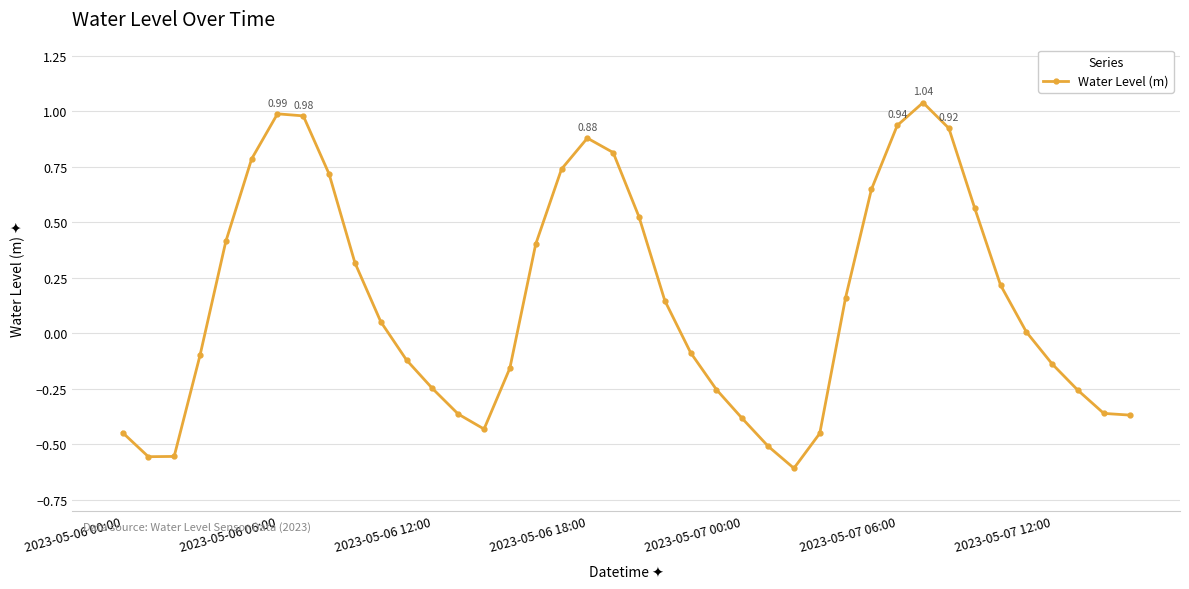

How many points are higher than both their immediate neighbors (excluding endpoints)?

3